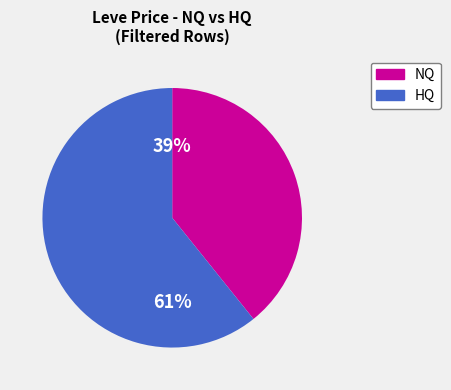

Does any single category account for the majority?

Yes